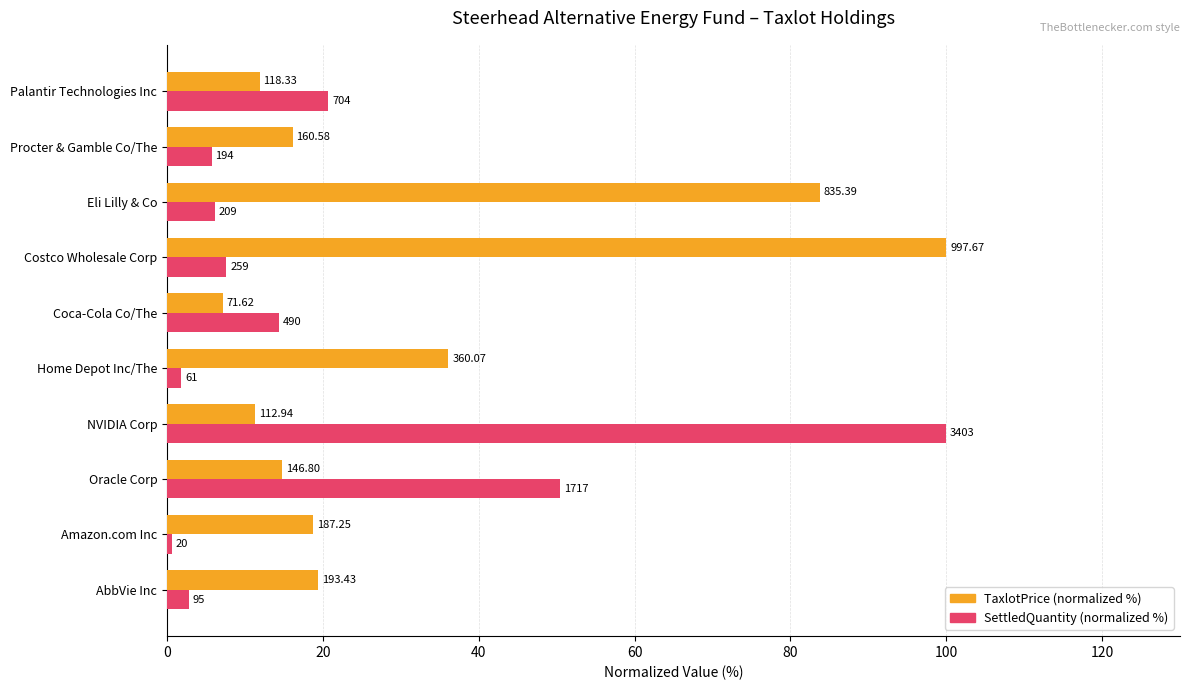

What are all the series names shown in the legend?

TaxlotPrice (normalized %), SettledQuantity (normalized %)